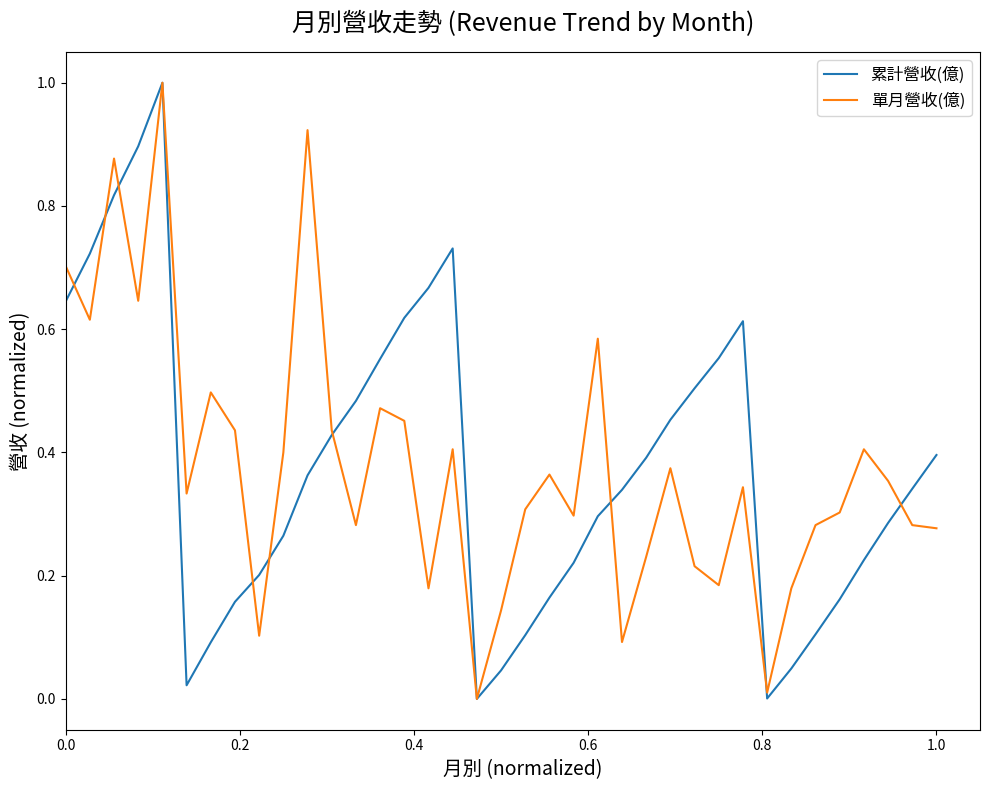

What is the maximum value for 單月營收(億)?

1.0